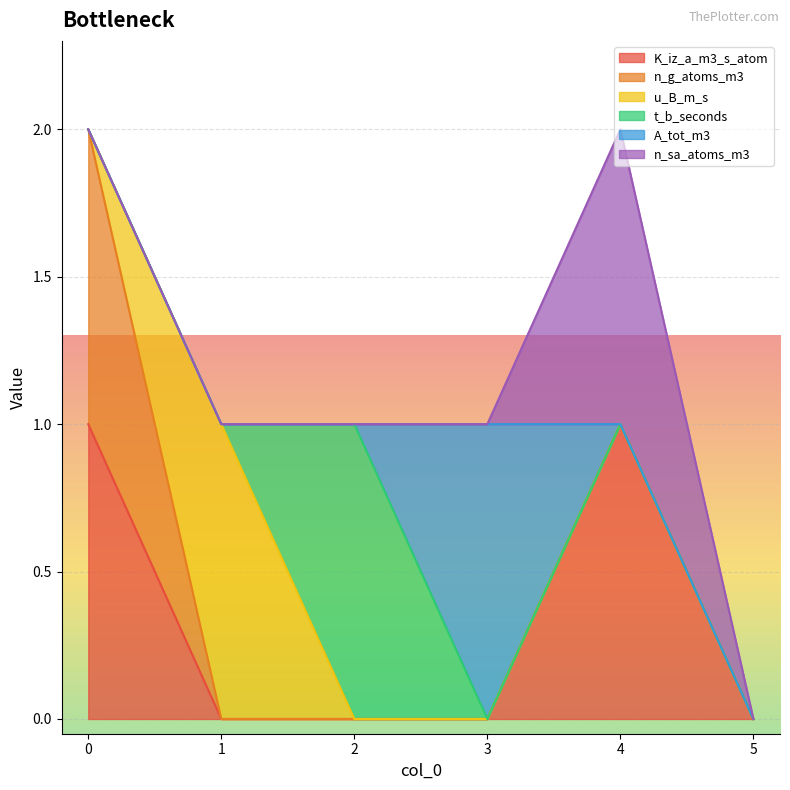

Which series changed the most between 1 and 2?

u_B_m_s